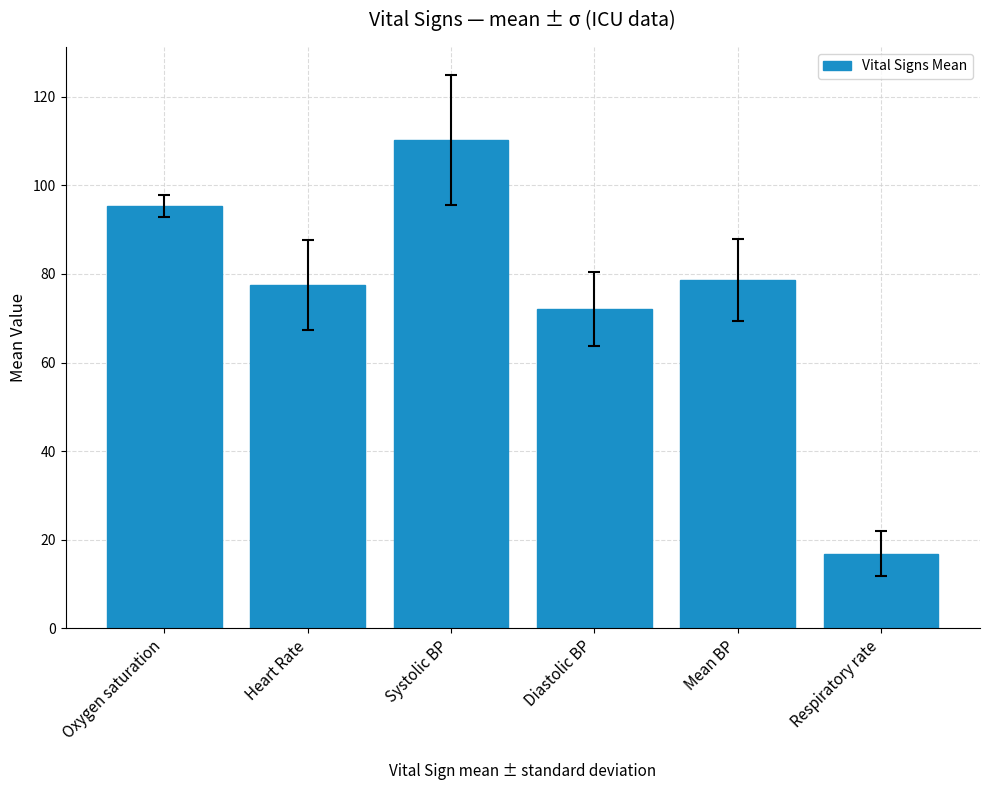

How many bars are there in total?

6